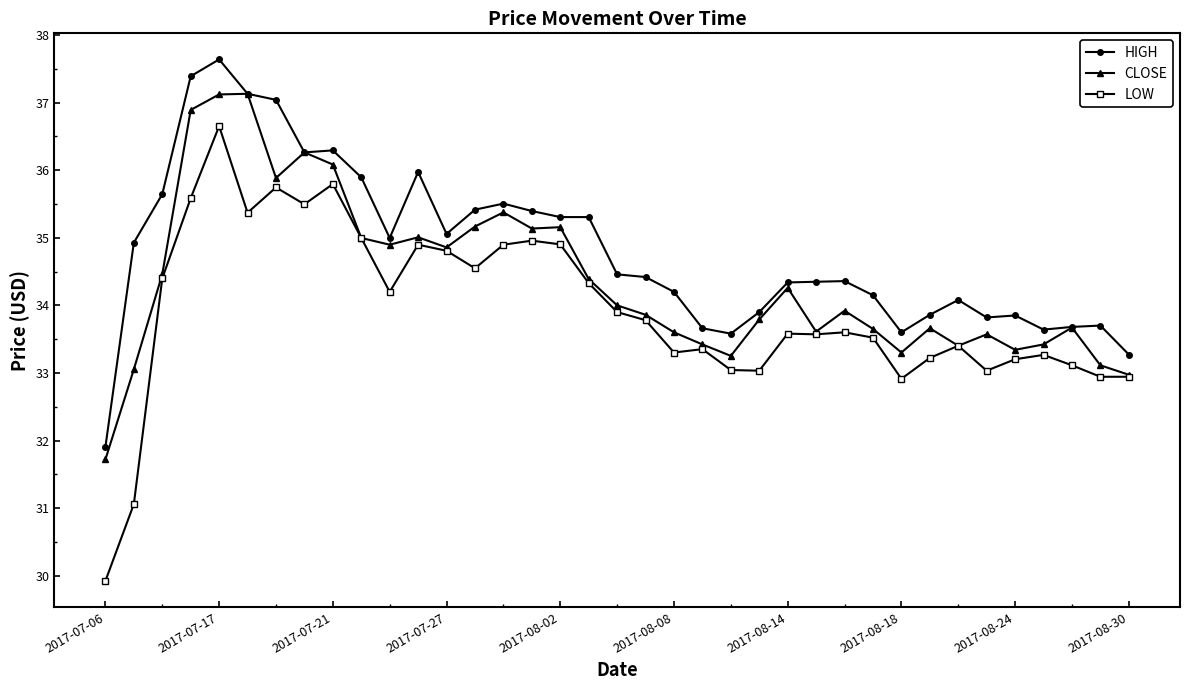

Which series has the largest total across all categories?

HIGH